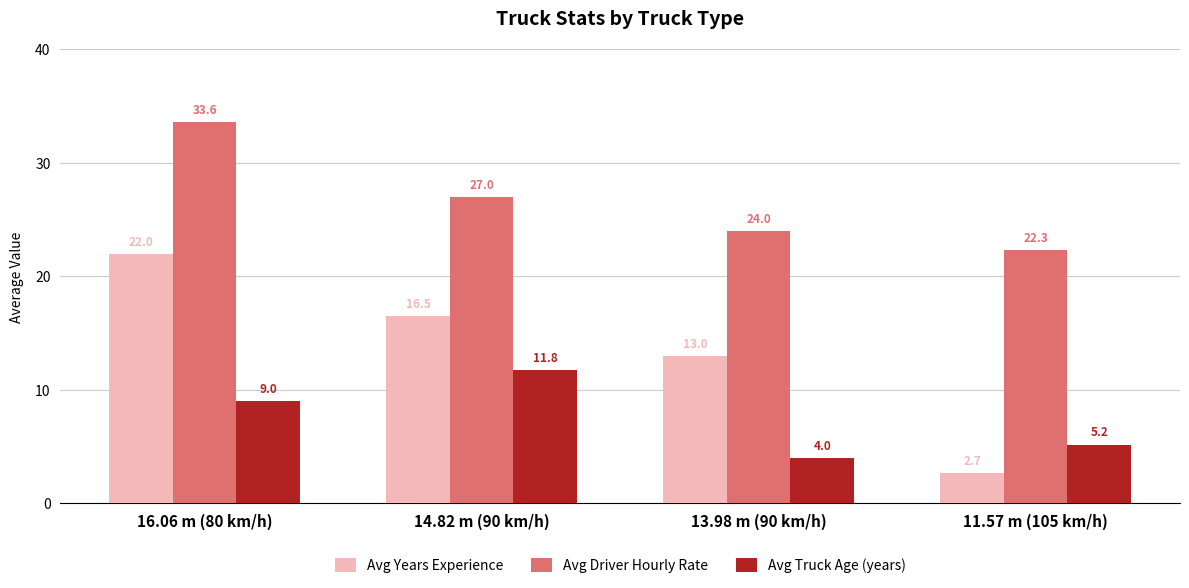

How many values in the Avg Truck Age (years) series are below 9?

2